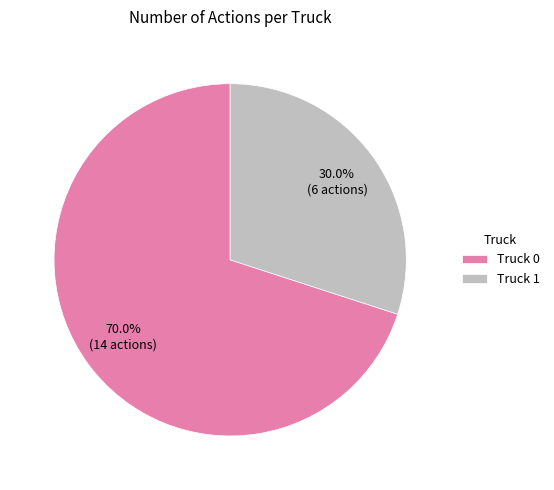

What is the ratio of the value at Truck 1 to the value at Truck 0?

0.4